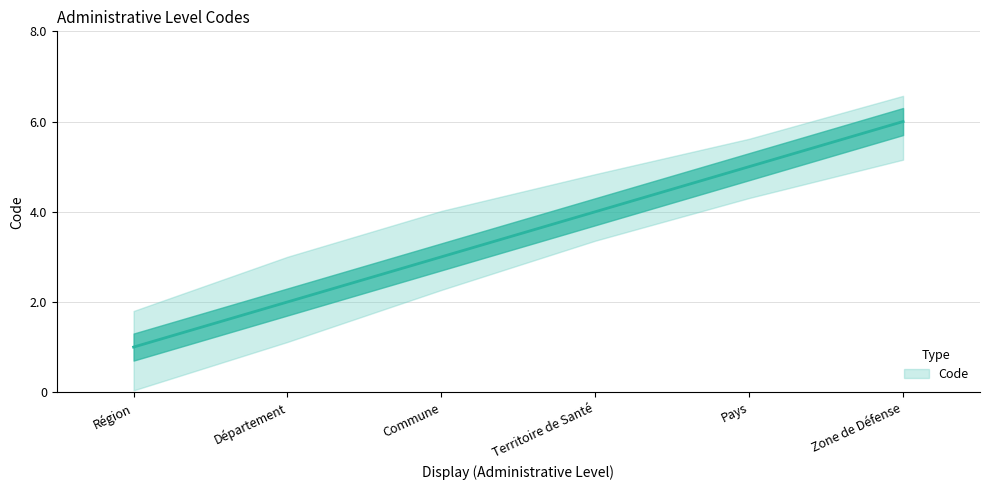

True or false: the data shows 6 at Zone de Défense.

True